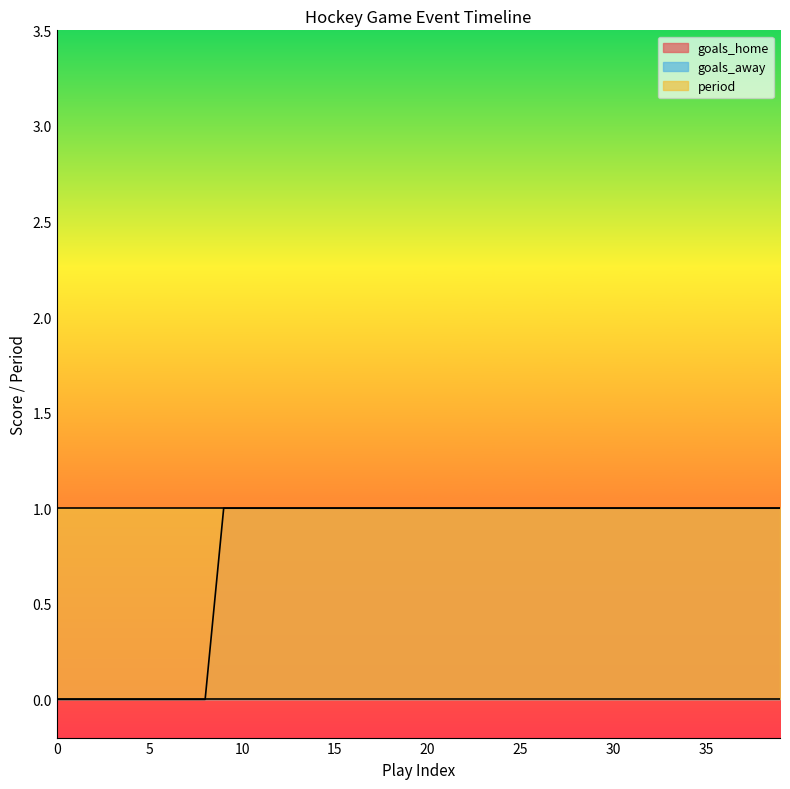

Between 31 and 9, which is larger?

31